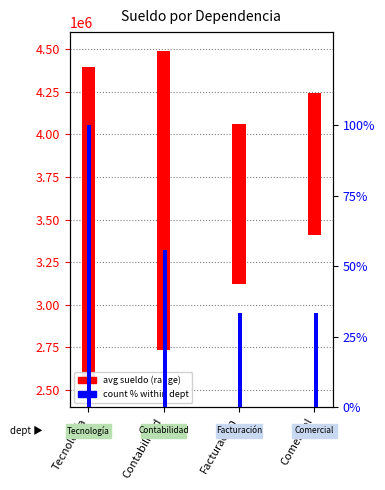

Is it true that count % equals 55.6 at Contabilidad?

True